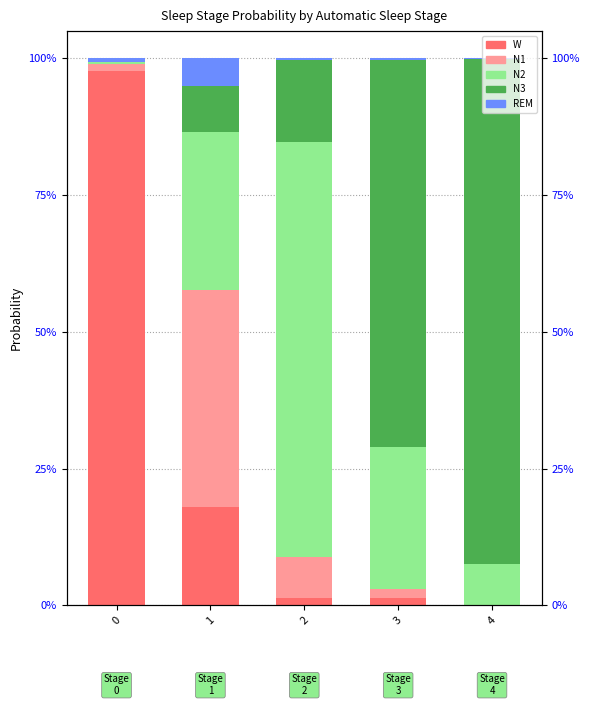

Which series has the largest total across all categories?

N3